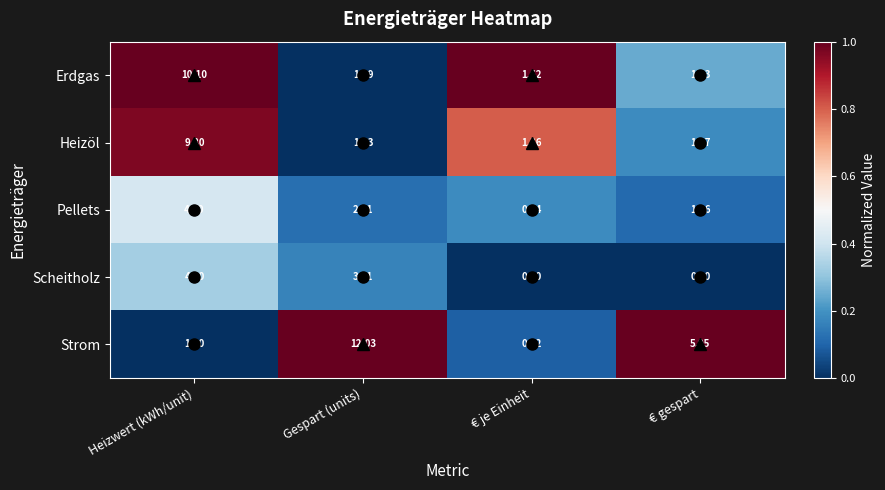

Which label corresponds to the largest value in the chart?

Gespart (units)